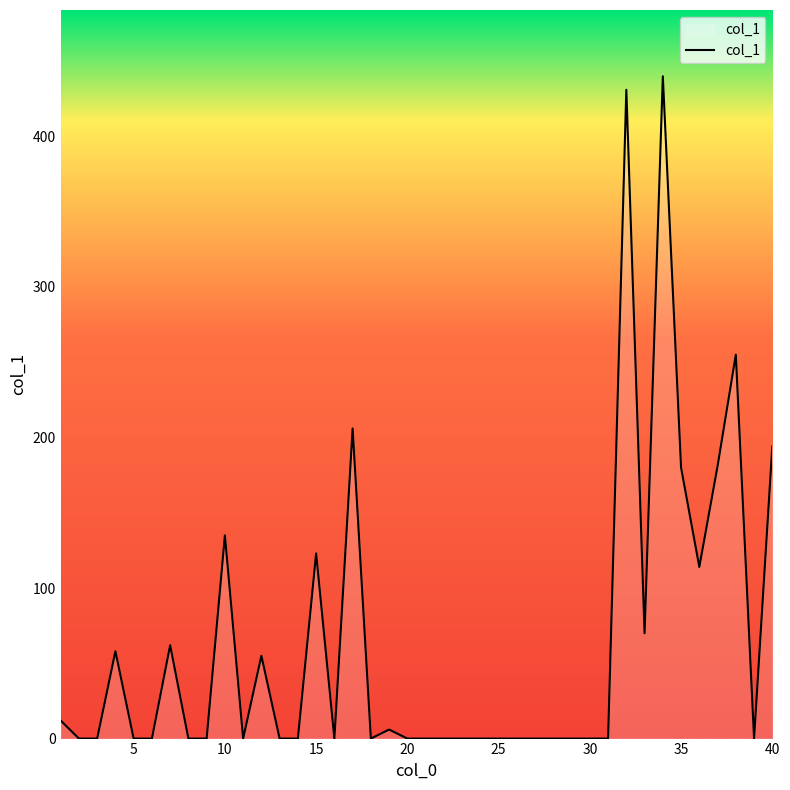

What is the maximum value shown in the chart?

440